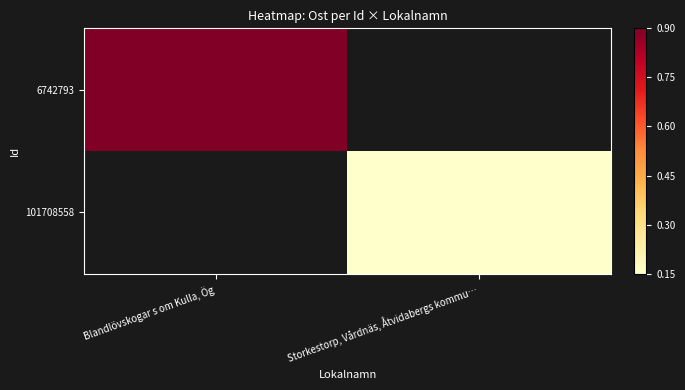

True or false: 101708558 has a value of 0.1 at Storkestorp, Vårdnäs, Åtvidabergs kommu….

False